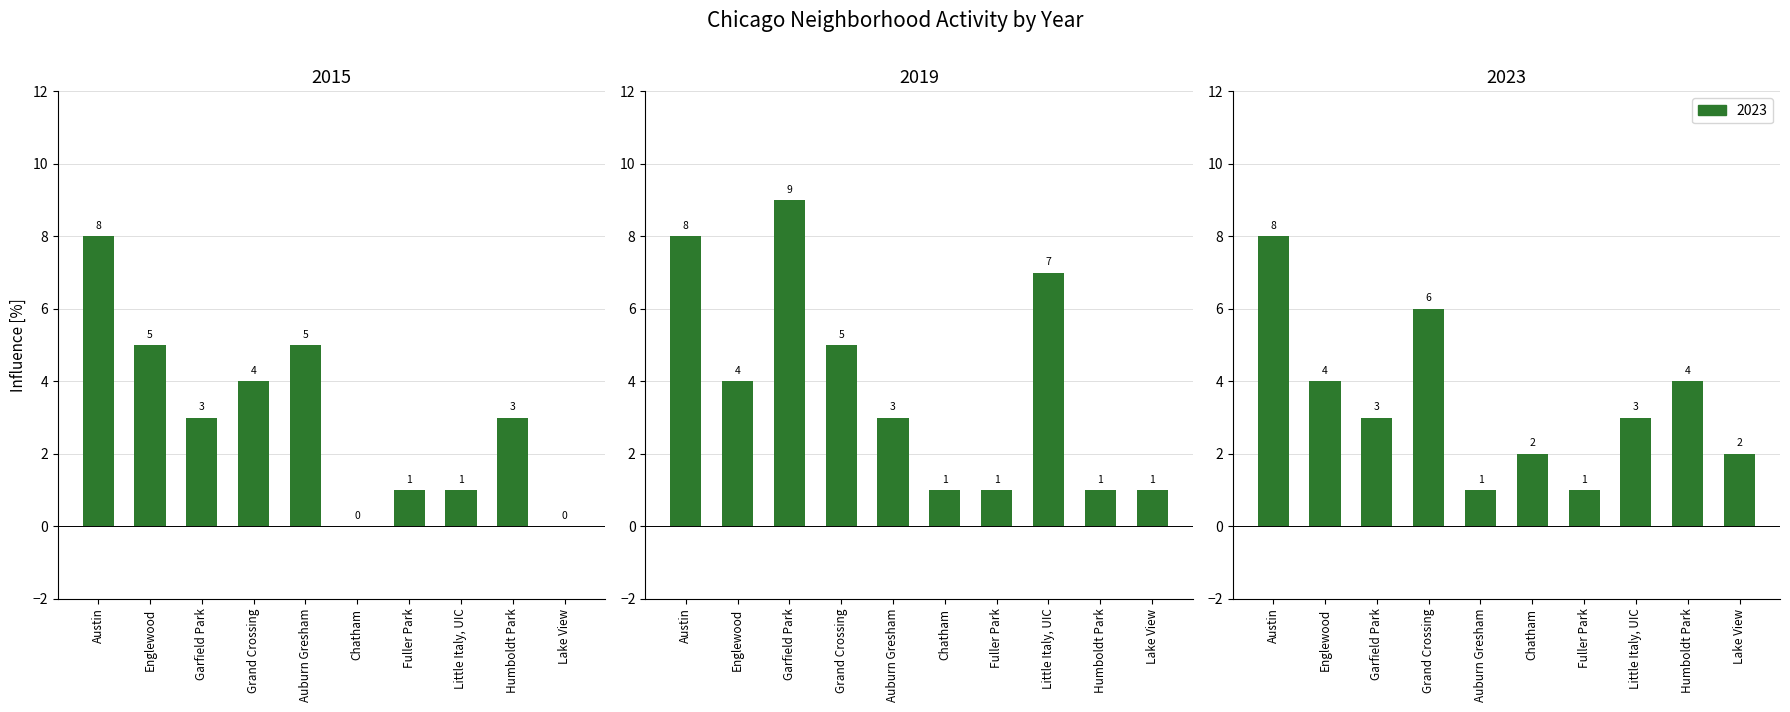

The value of 2019 at Lake View is 1. True or false?

True